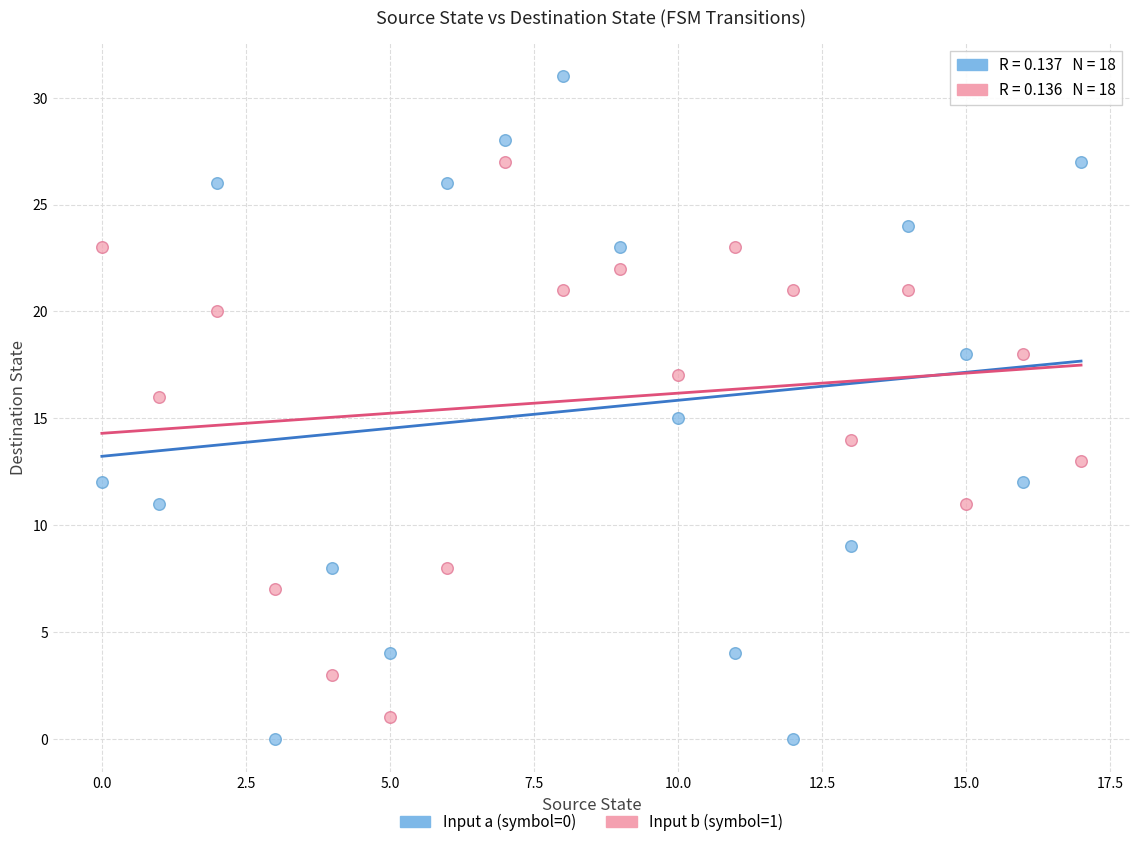

Across all data points, what is the range of Y values (max minus min)?

31